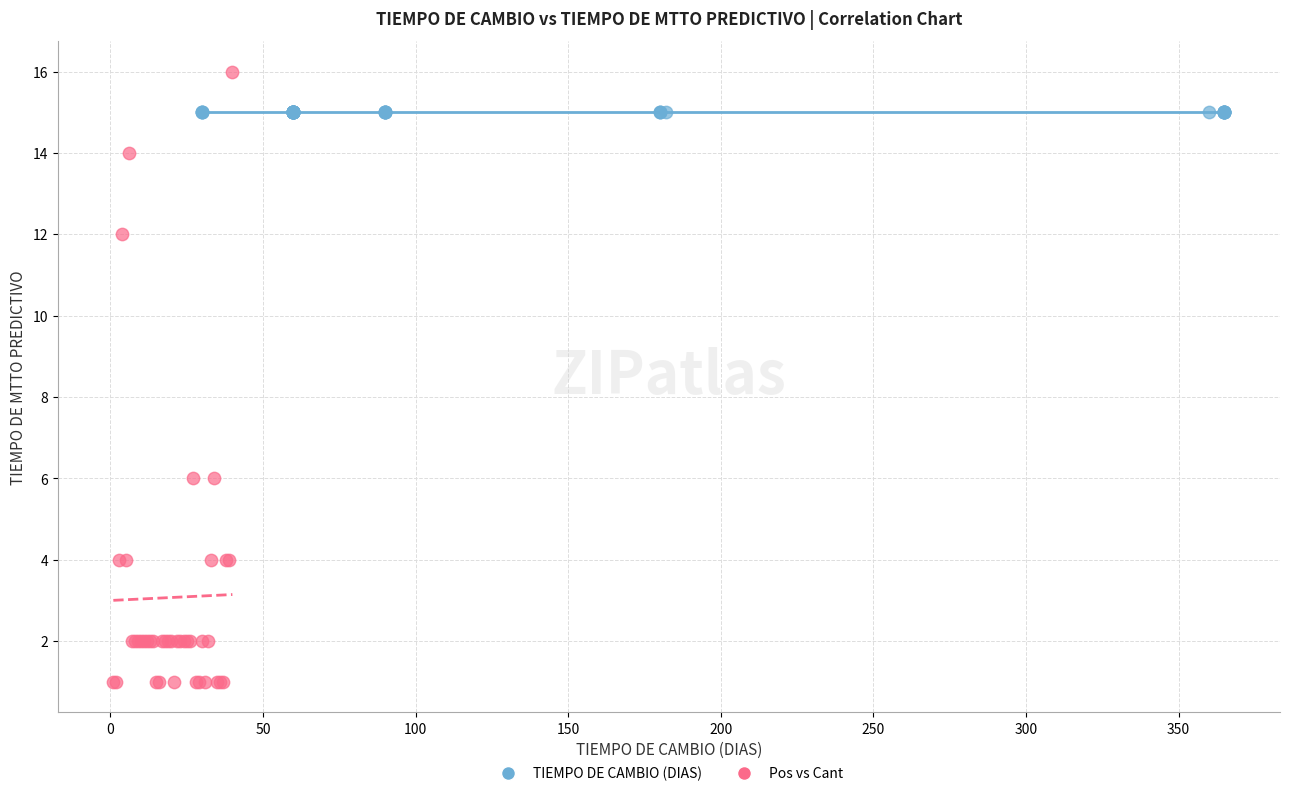

Which series reaches the maximum Y coordinate?

Pos vs Cant